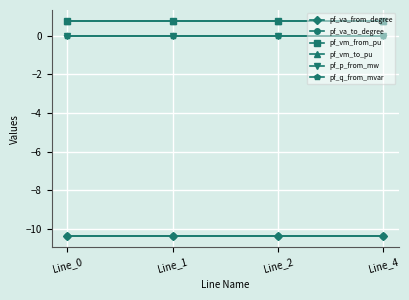

Is it true that pf_va_to_degree equals -14.4 at Line_1?

False